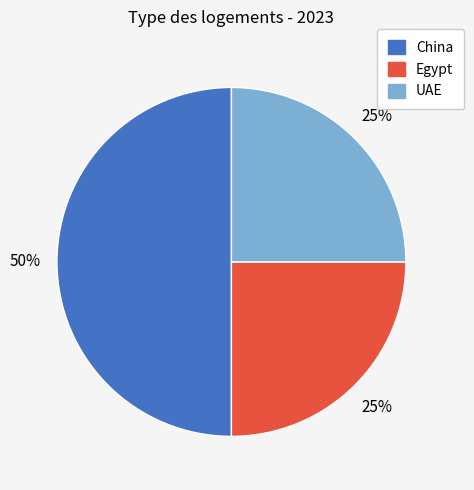

How many slices are in this pie chart?

3